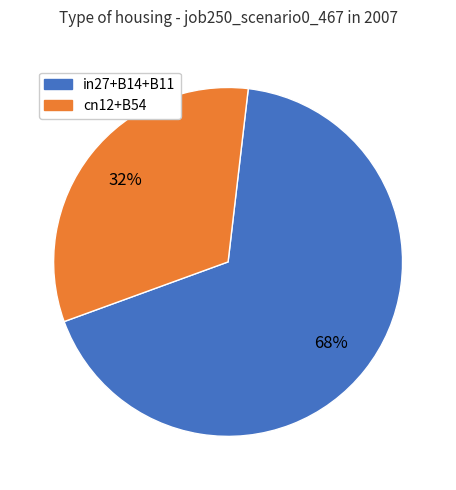

To the nearest percent, what is the average slice percentage?

50%